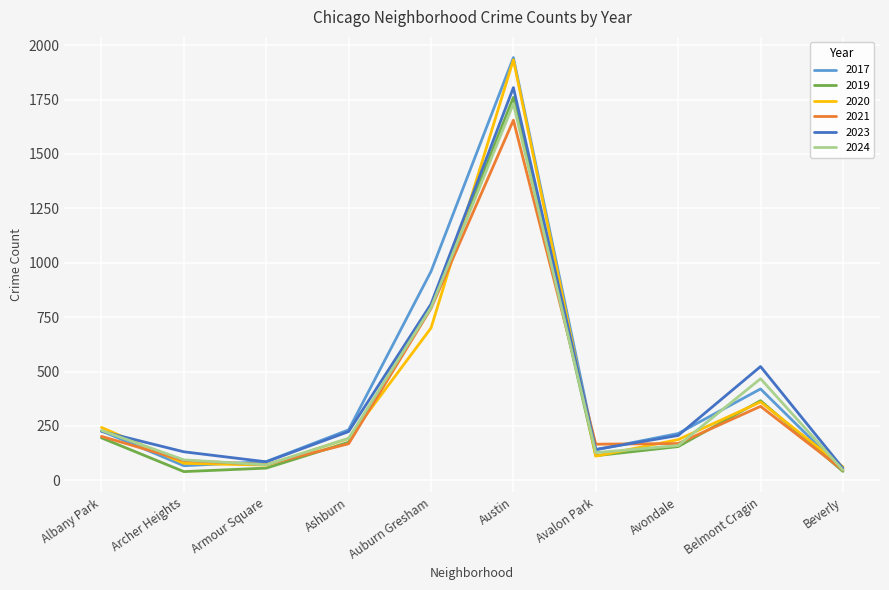

The value of 2024 at Austin is 1731. True or false?

True